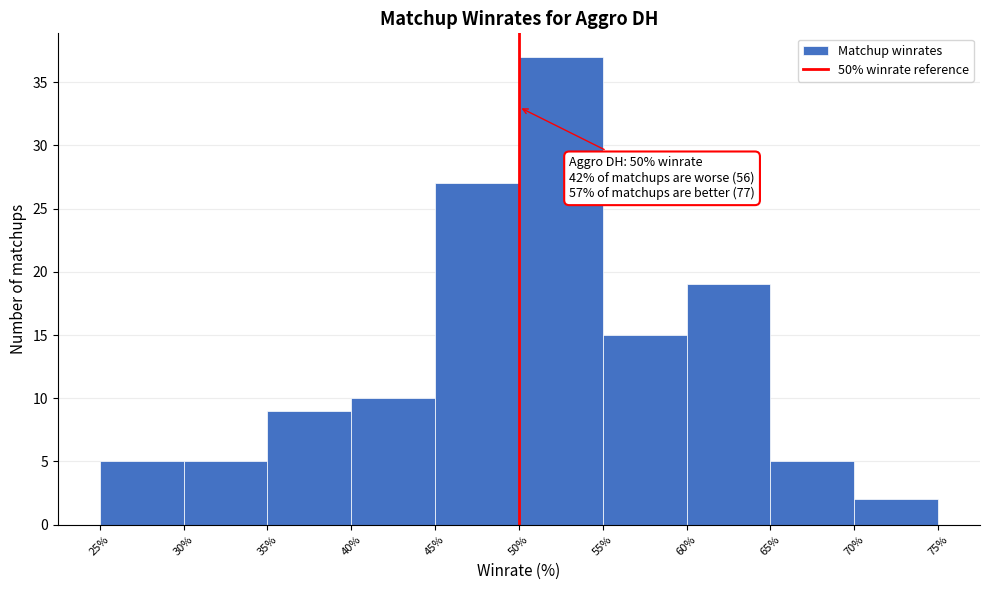

Over which range of the x-axis is the bar tallest?

50% to 55%